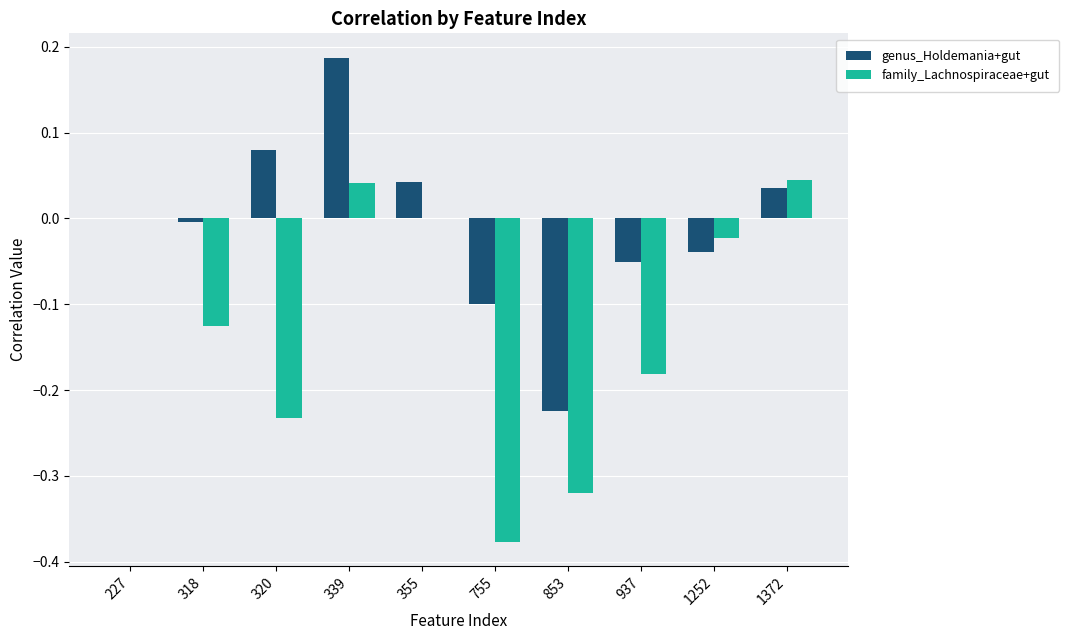

What is the sum of all family_Lachnospiraceae+gut values?

-1.2